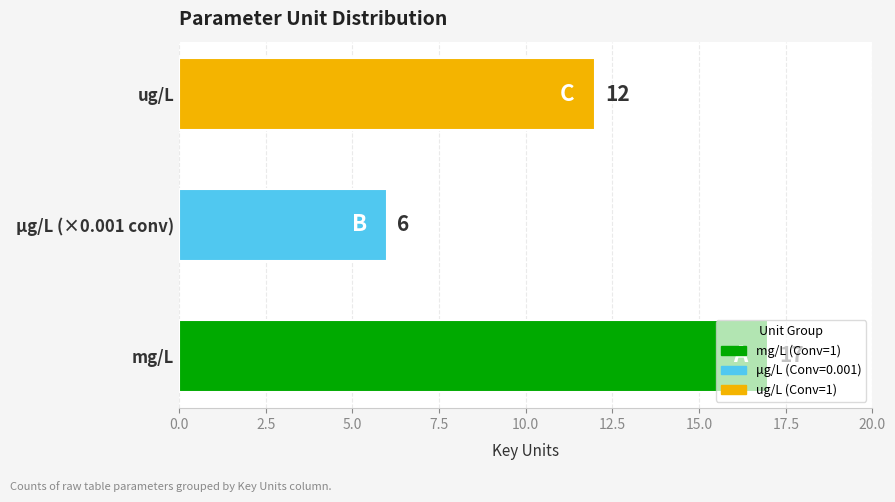

Count the values in the range 6 to 17.

3